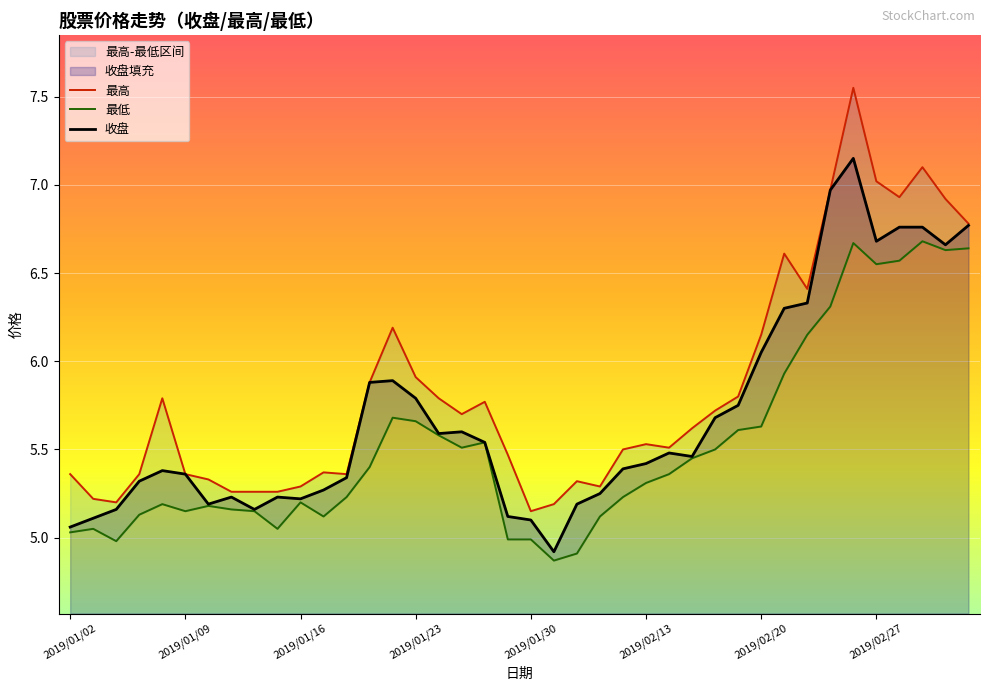

In 最高, how many points are lower than both neighbors (excluding endpoints)?

8